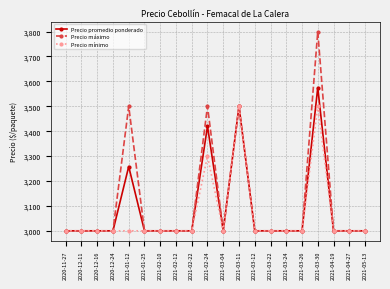

At which category does the chart reach its peak across all series?

2021-03-30